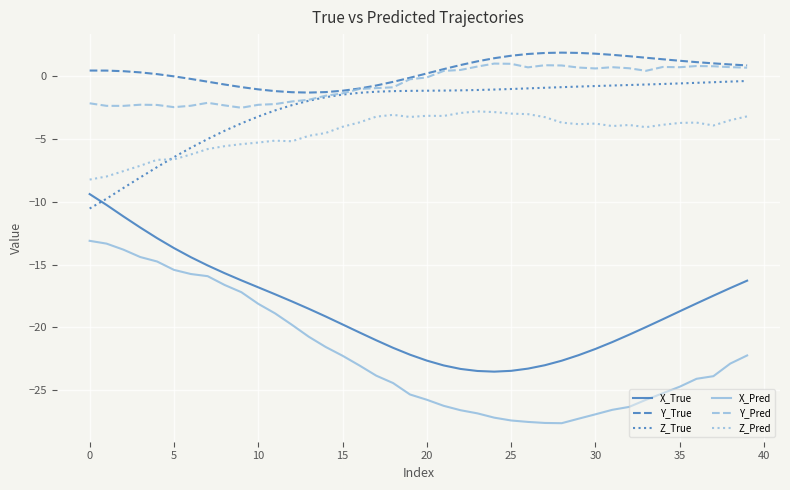

True or false: Y_Pred and X_Pred cross at least once.

False